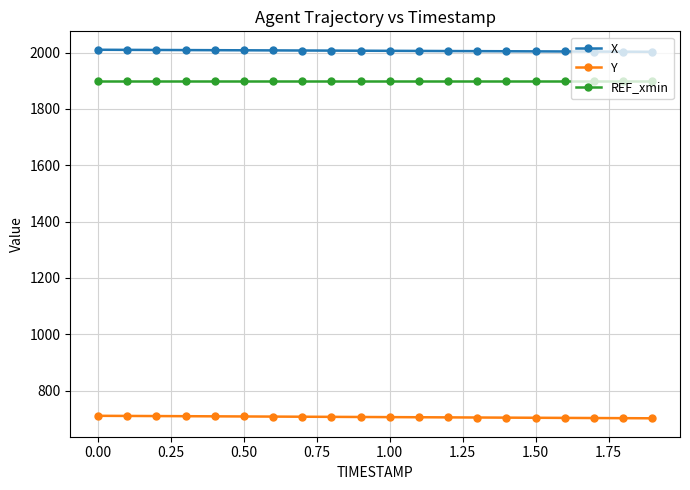

What is the highest value of the Y series?

710.6